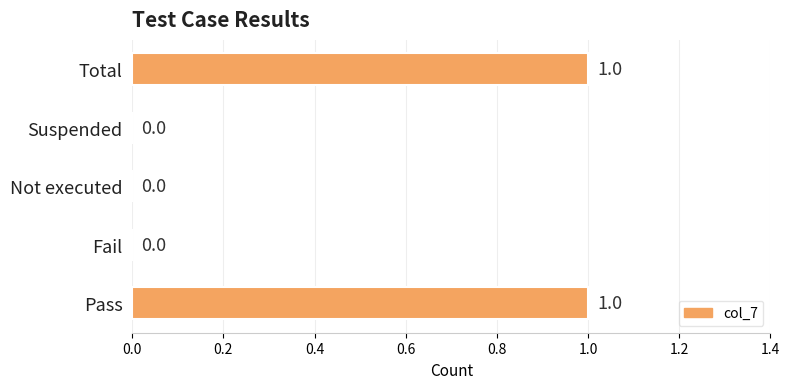

The value at Not executed is 1. True or false?

False